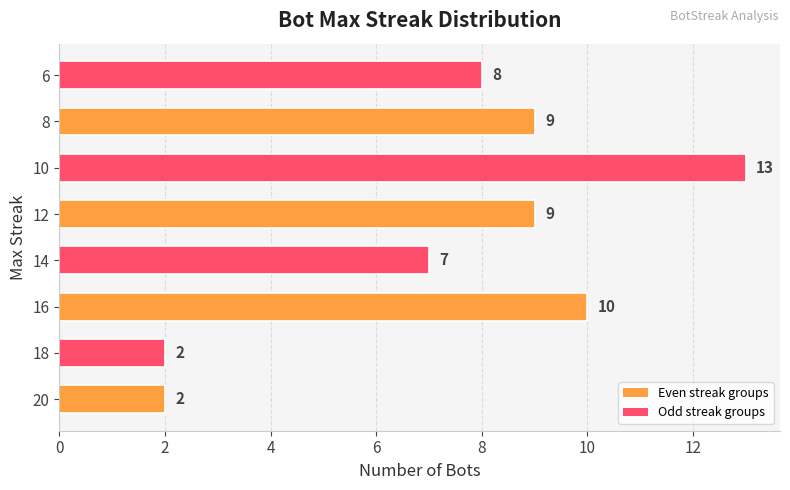

What is the difference between the values at 12 and 20?

7